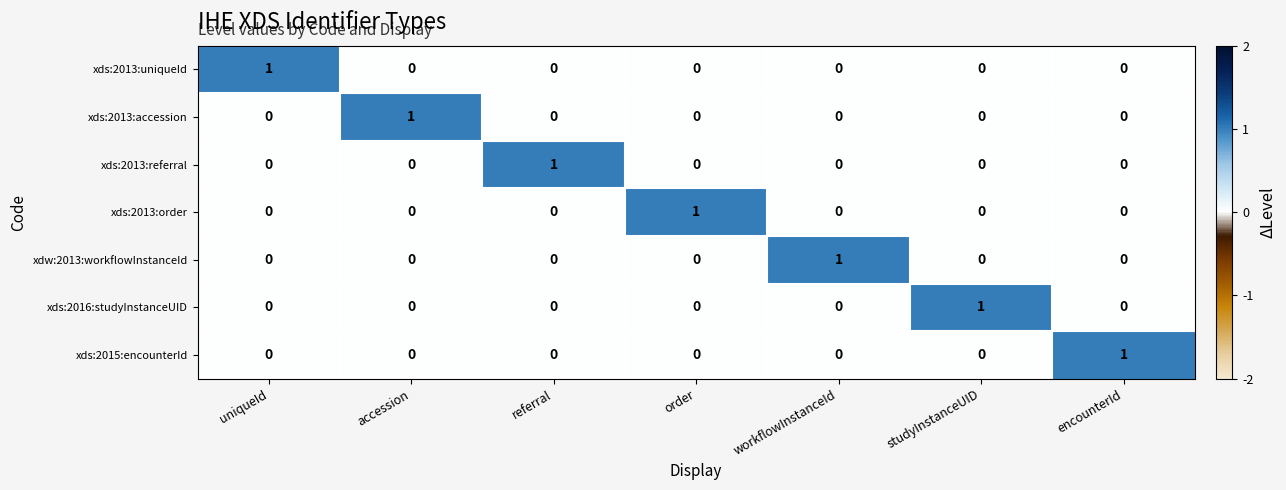

The xds:2013:order series shows 0 at encounterId. True or false?

True